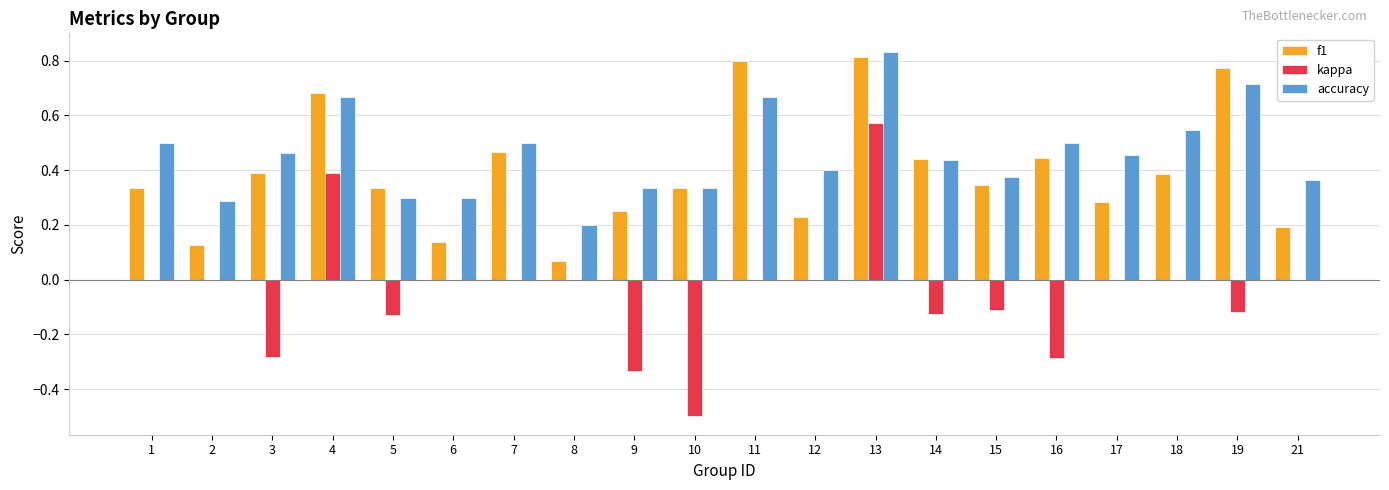

How many series are shown in this chart?

3